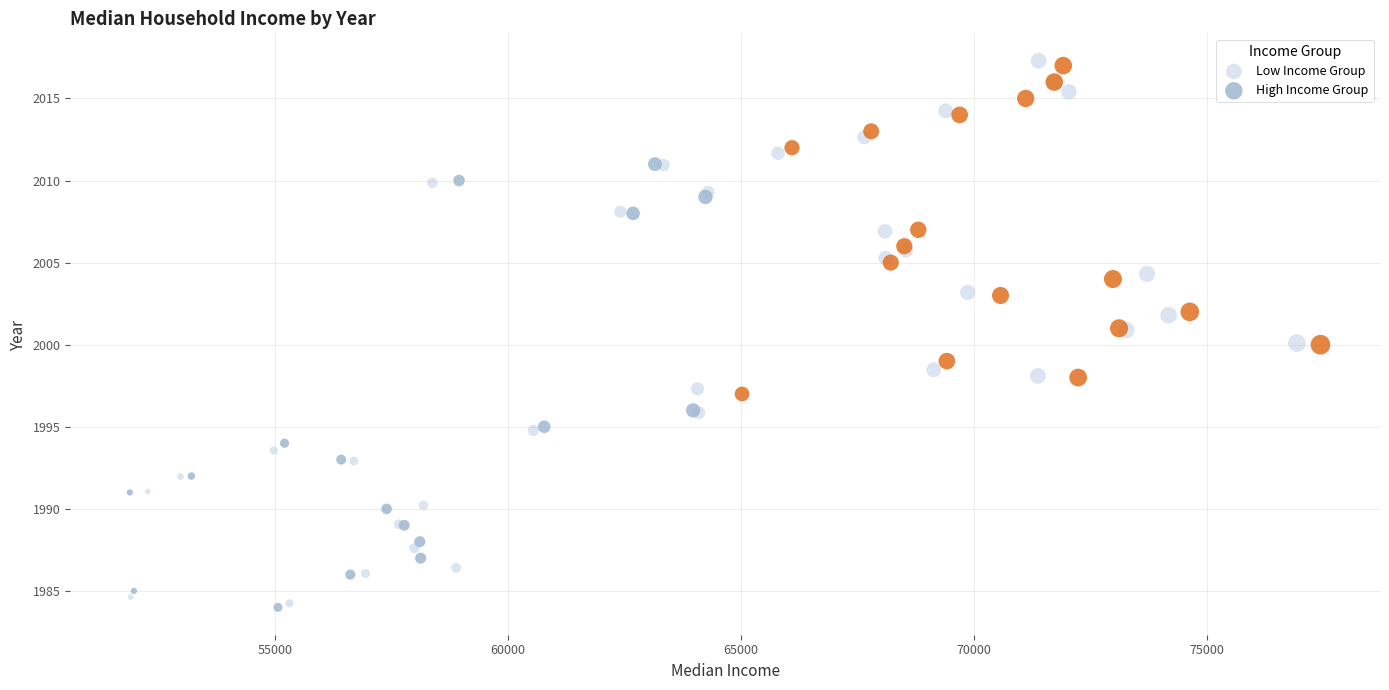

Which series has the largest Y range (max minus min)?

Low Income Group